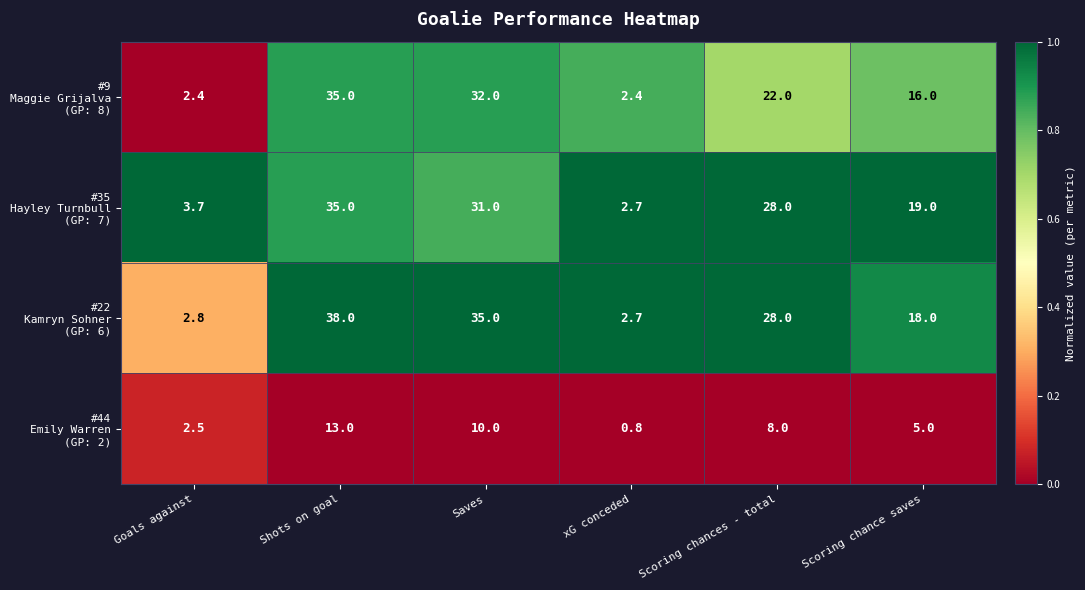

What is the spread (max minus min) of values at Saves?

25.0